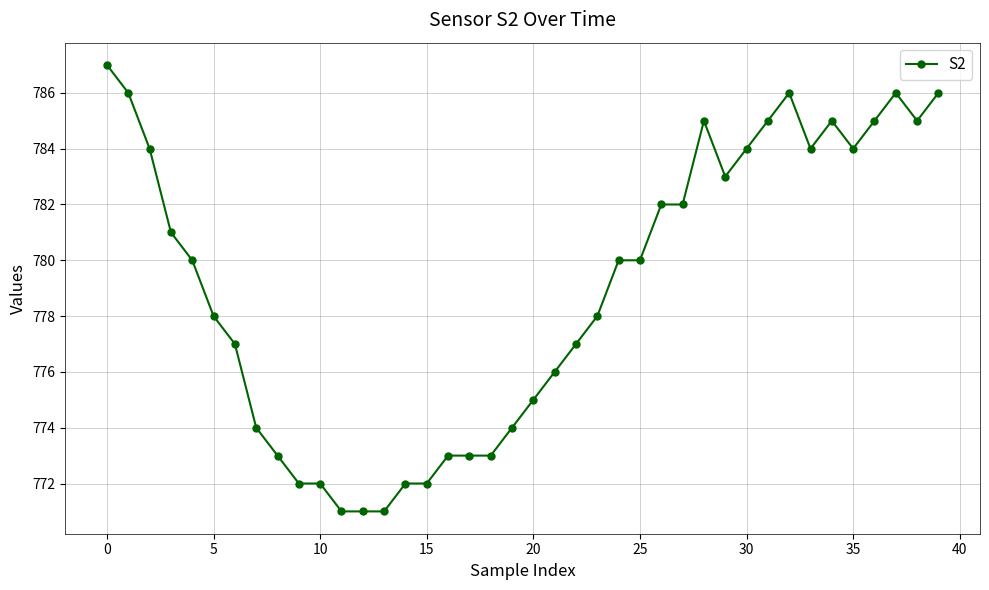

What is the greatest value displayed?

787